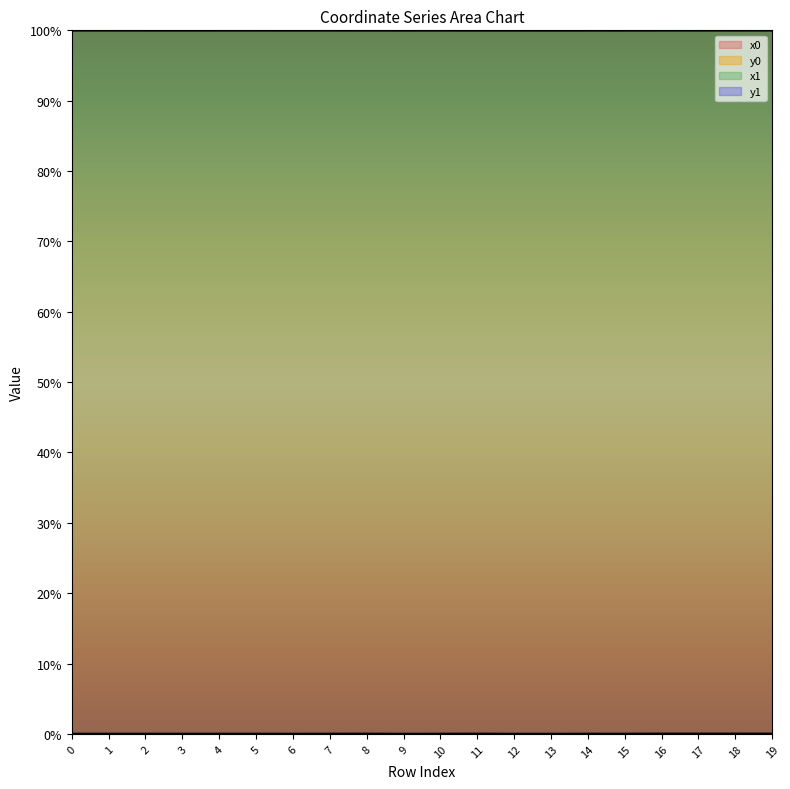

True or false: y0 and x1 cross at least once.

False